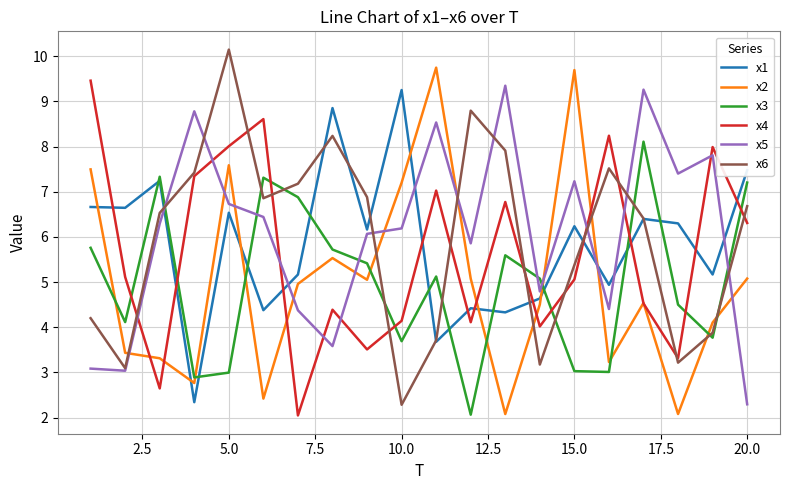

List the series in order of their peak value, highest first.

x6, x2, x4, x5, x1, x3